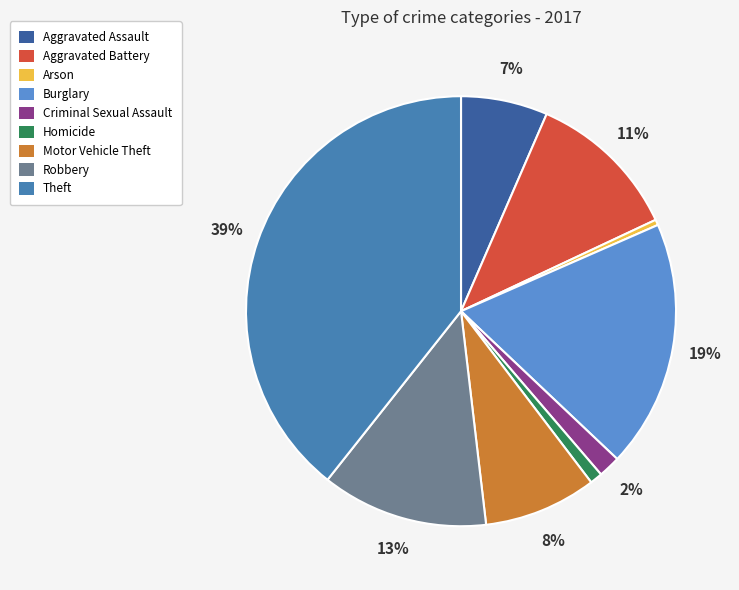

To the nearest percent, what is the difference between the Arson and Homicide slice percentages?

1%